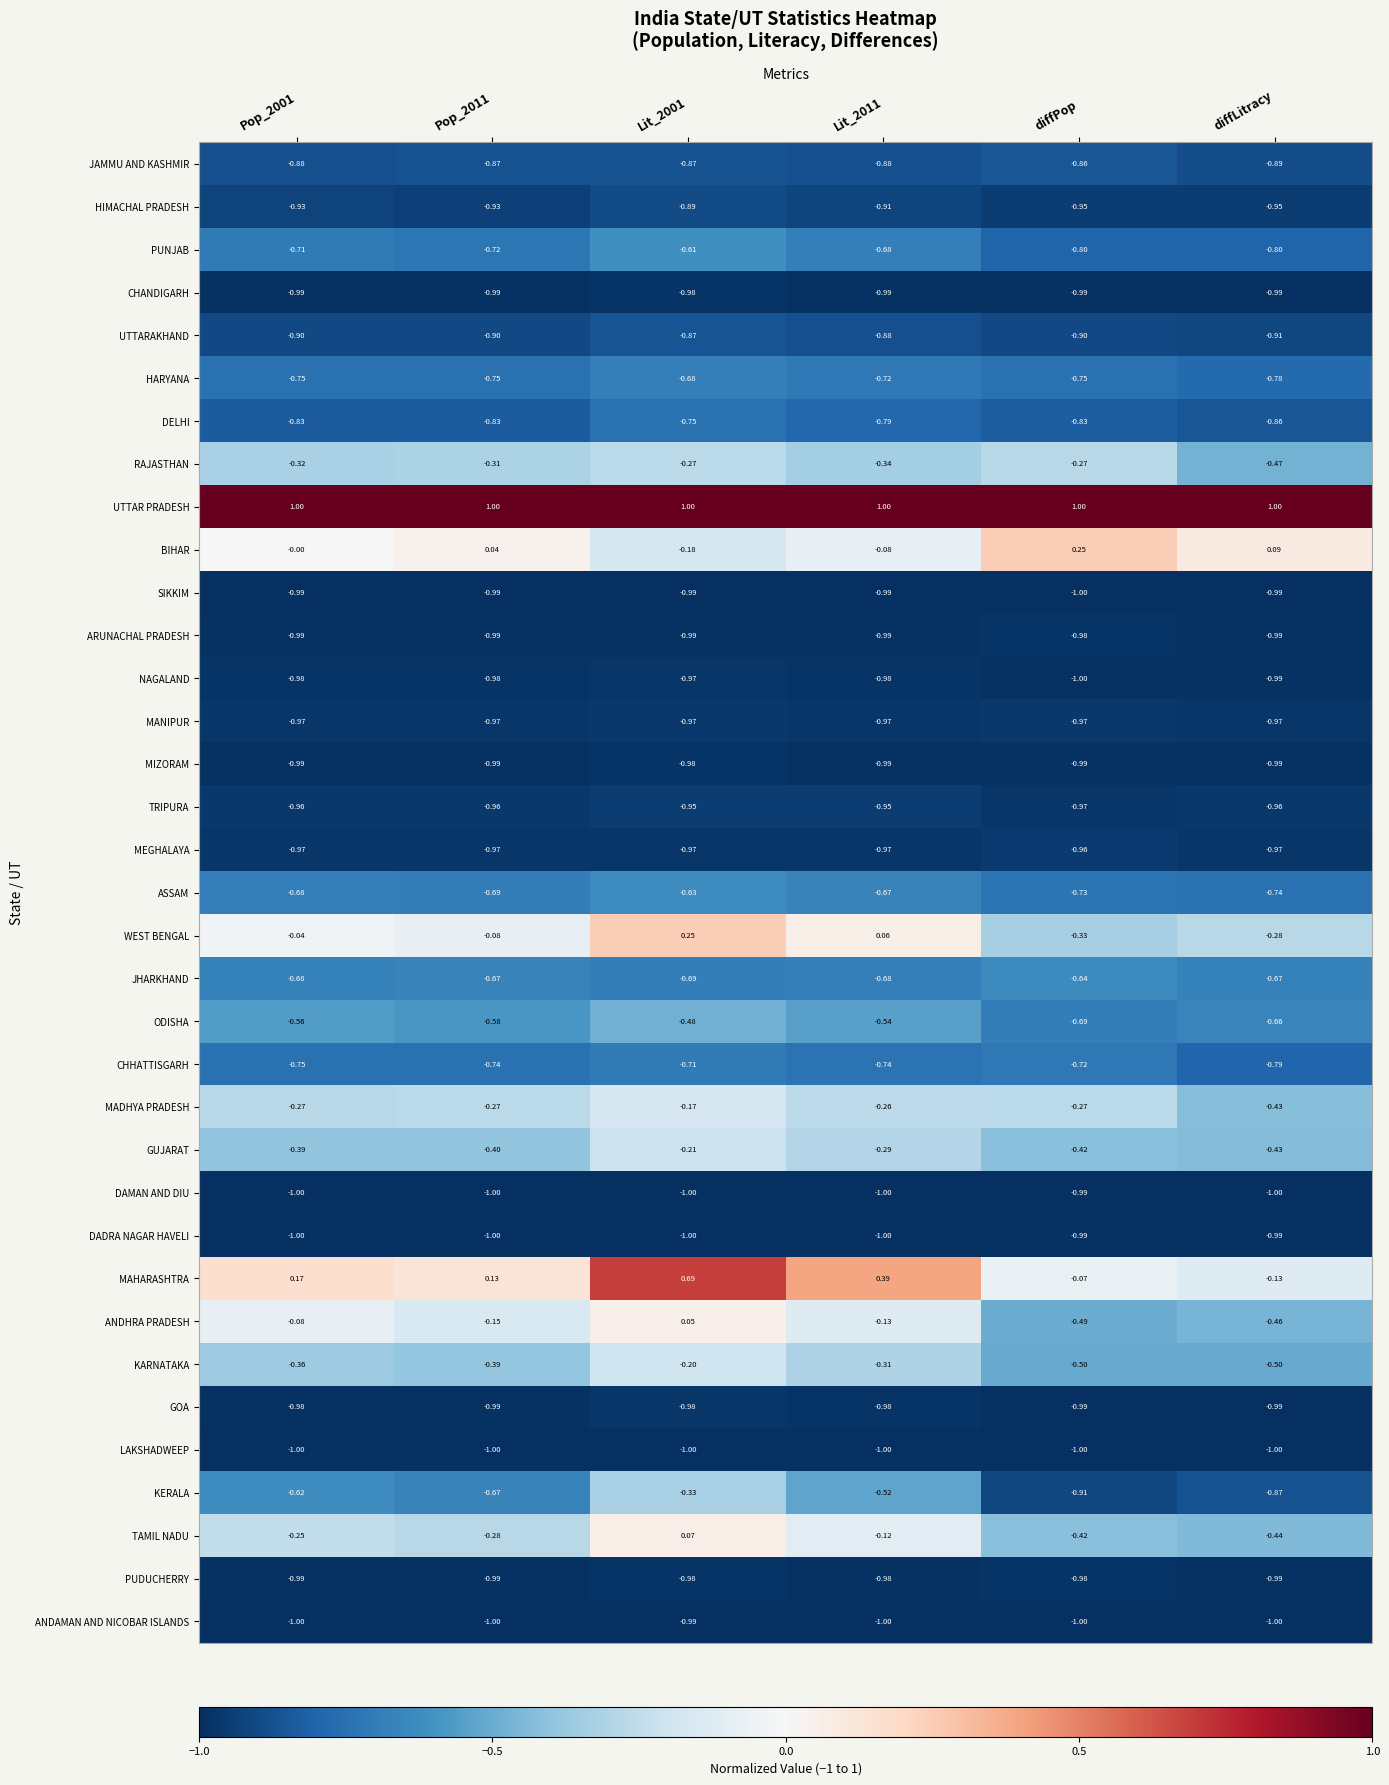

At which label does MADHYA PRADESH reach its minimum?

diffLitracy